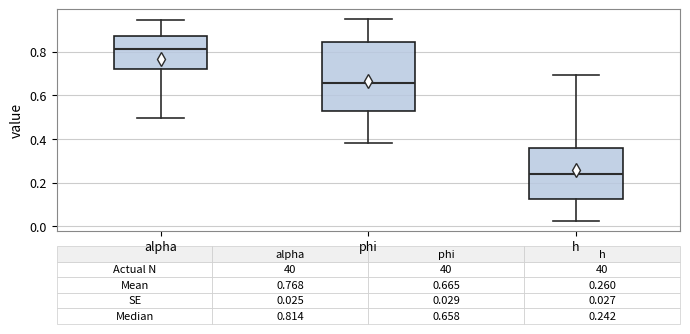

Which box has the lowest median line?

h